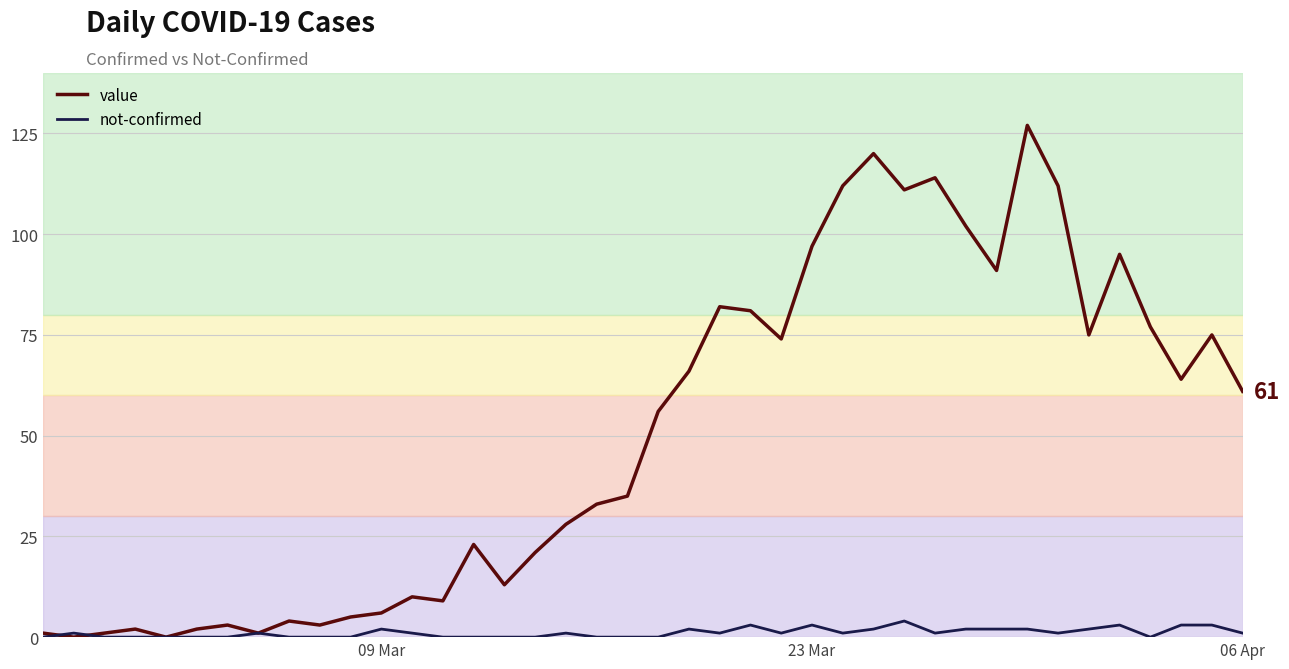

Which series has the largest total across all categories?

value